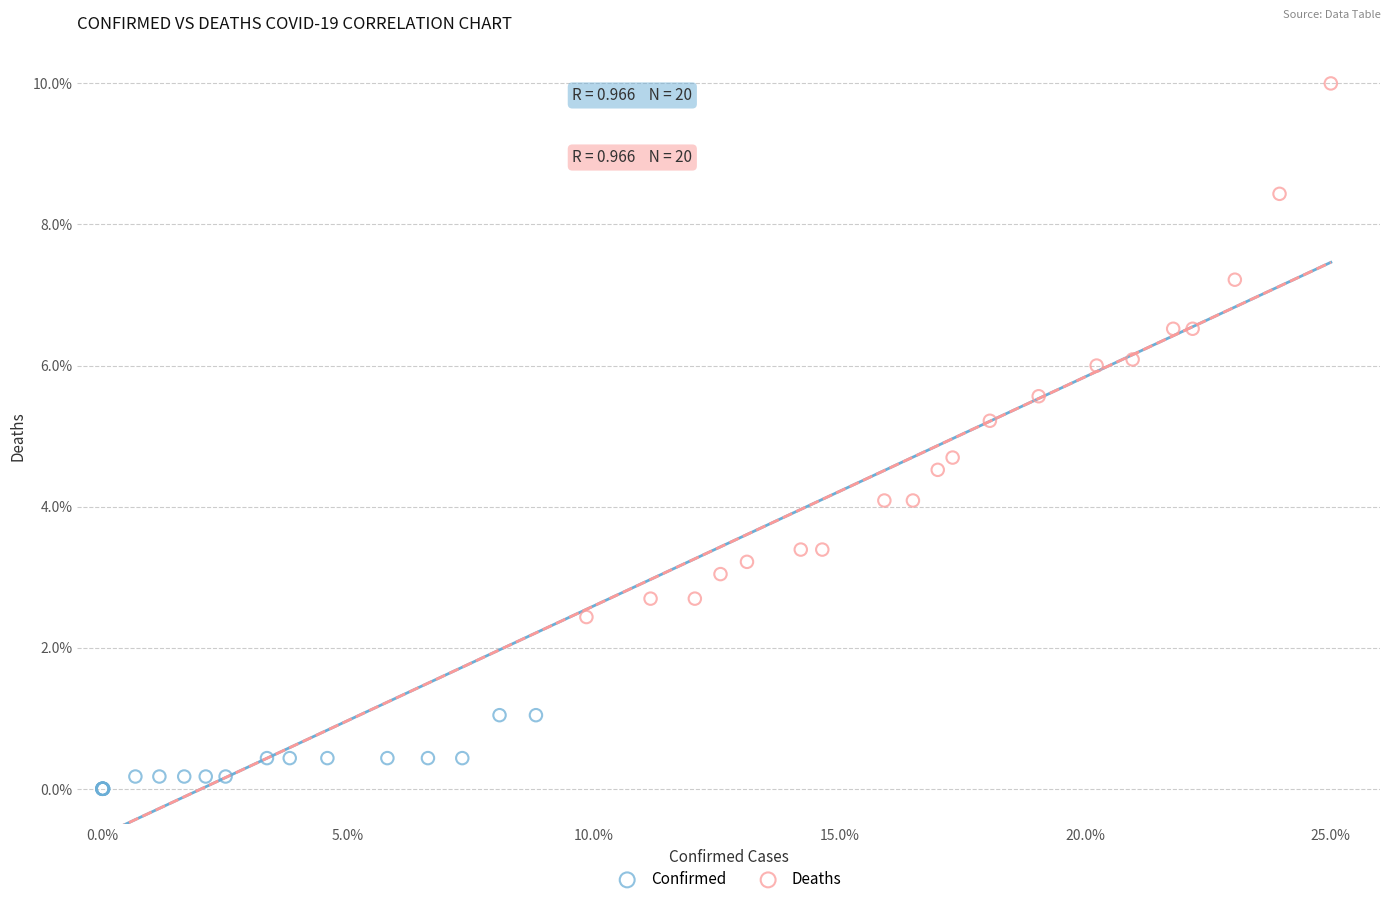

Which series has the largest Y range (max minus min)?

Deaths